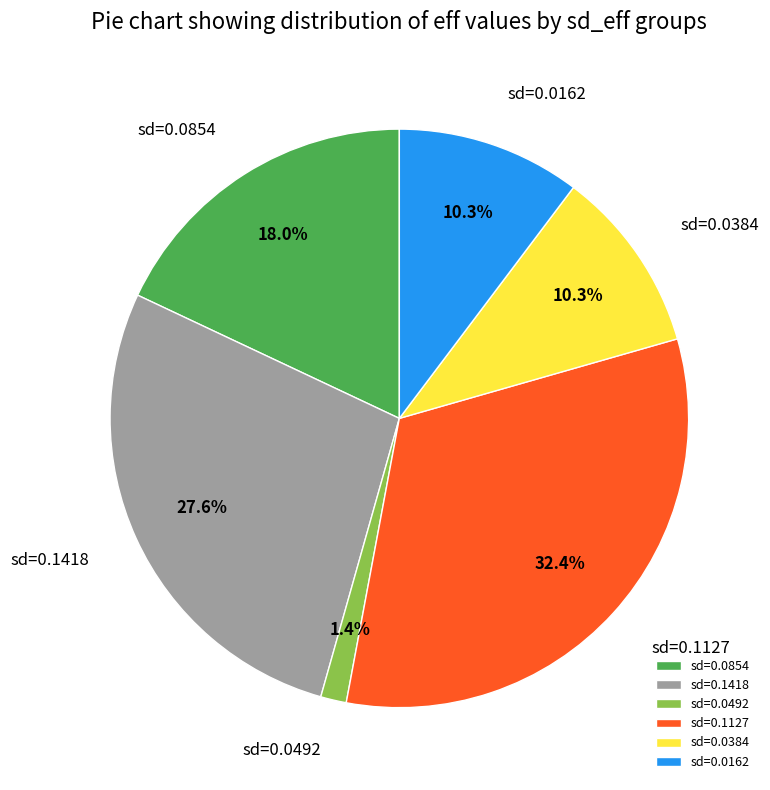

Count the number of slices in the pie.

6